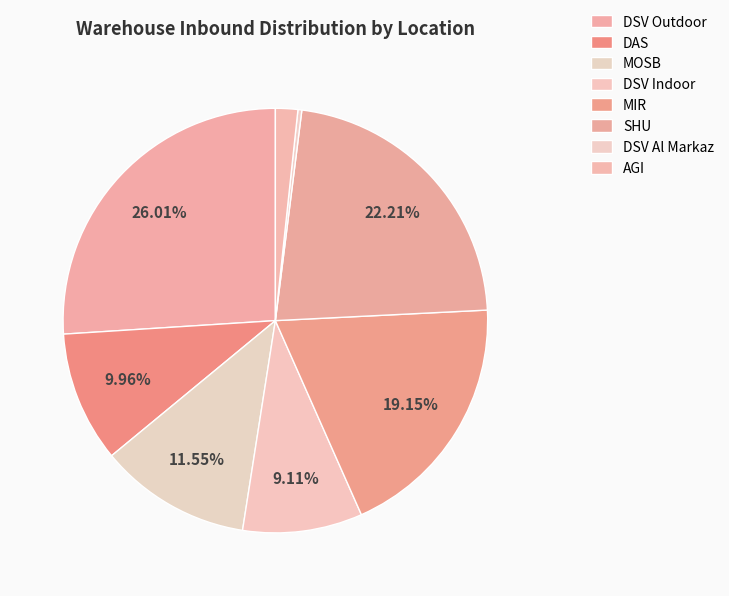

Is it true that SHU is 34% of the pie?

False